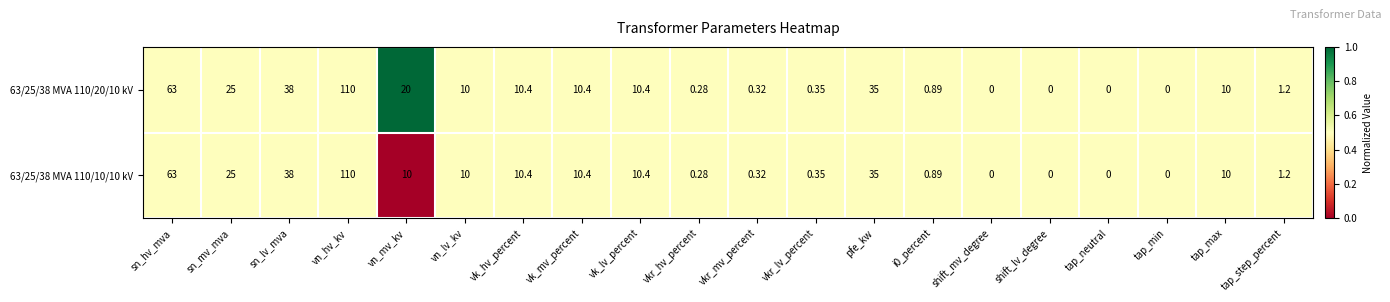

At which label does 63/25/38 MVA 110/20/10 kV first exceed 10?

sn_hv_mva